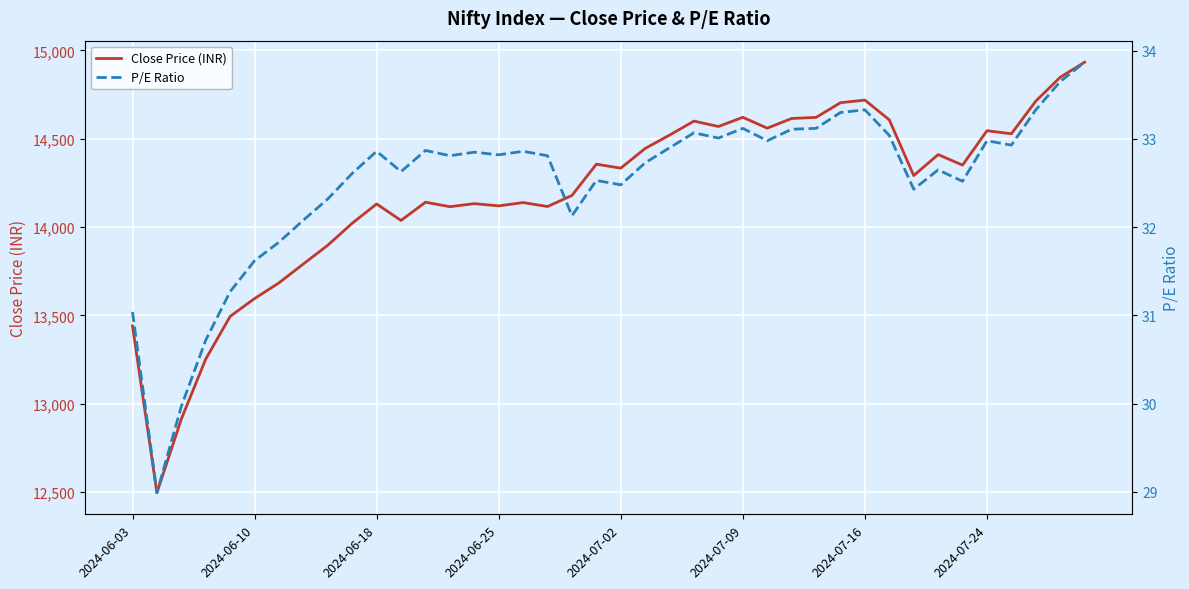

How many lines are shown in the chart?

2